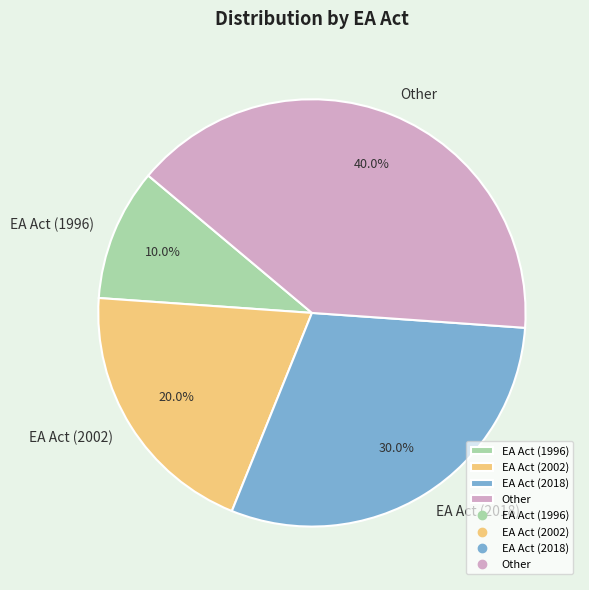

How many segments does this pie chart have?

4